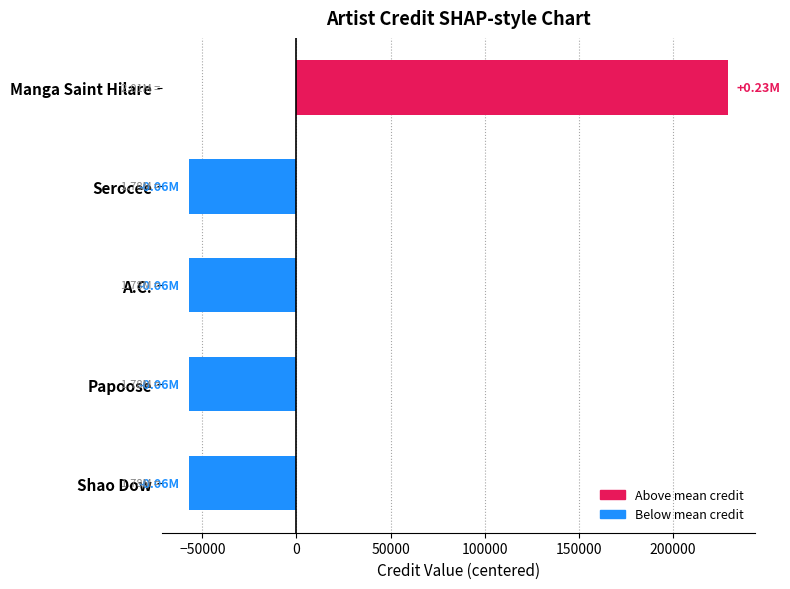

Which label corresponds to the largest value in the chart?

Manga Saint Hilare